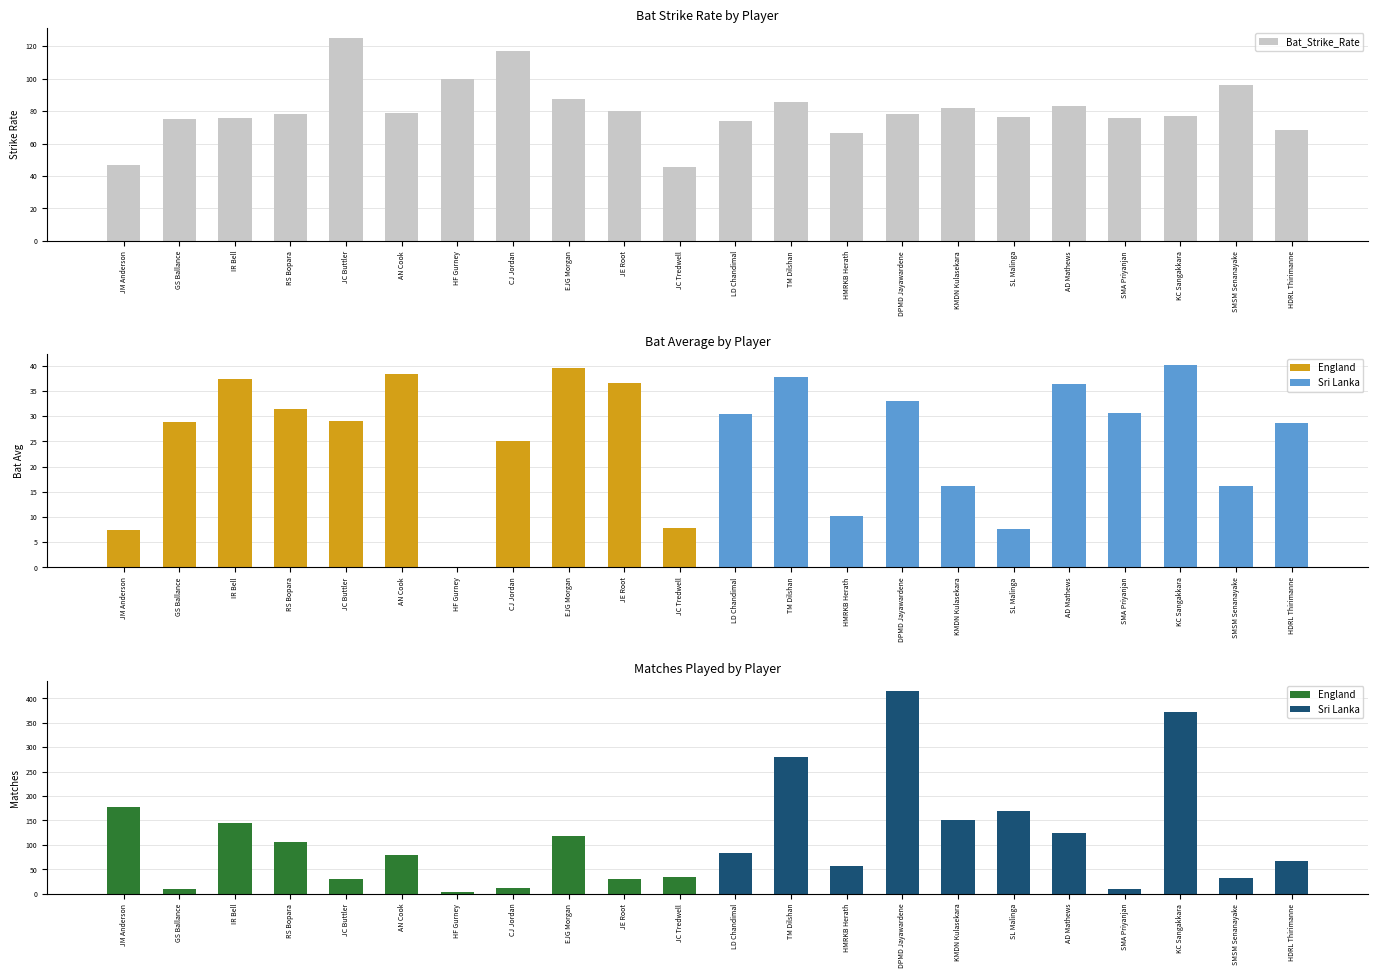

What is the value of the Bat_Strike_Rate bar at the 5th from the left?

124.9